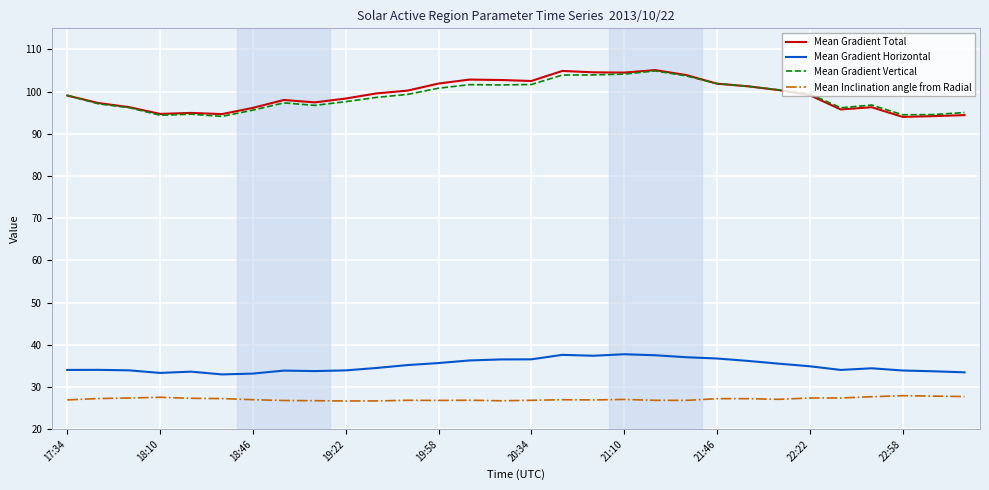

What is the highest value of the Mean Inclination angle from Radial series?

27.9